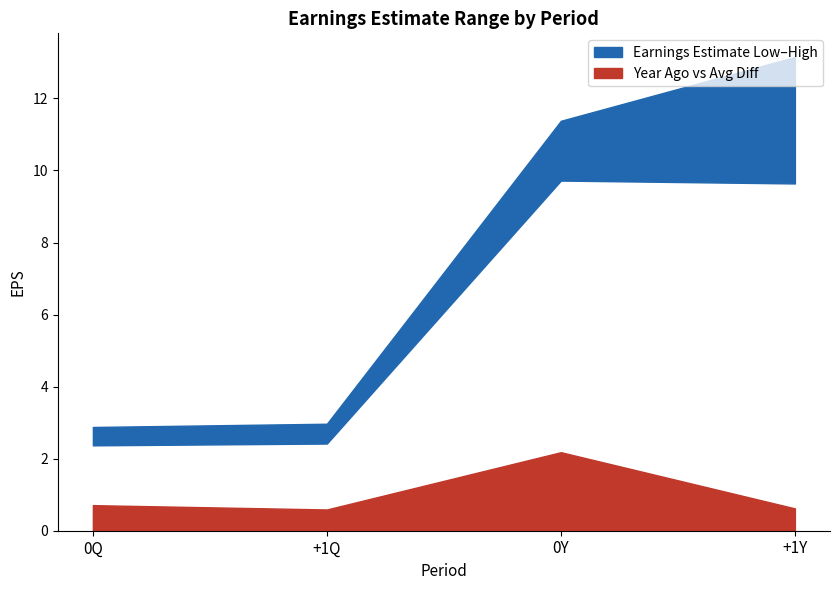

How many interior local peaks does the Earnings Estimate Year Ago Eps series have?

1